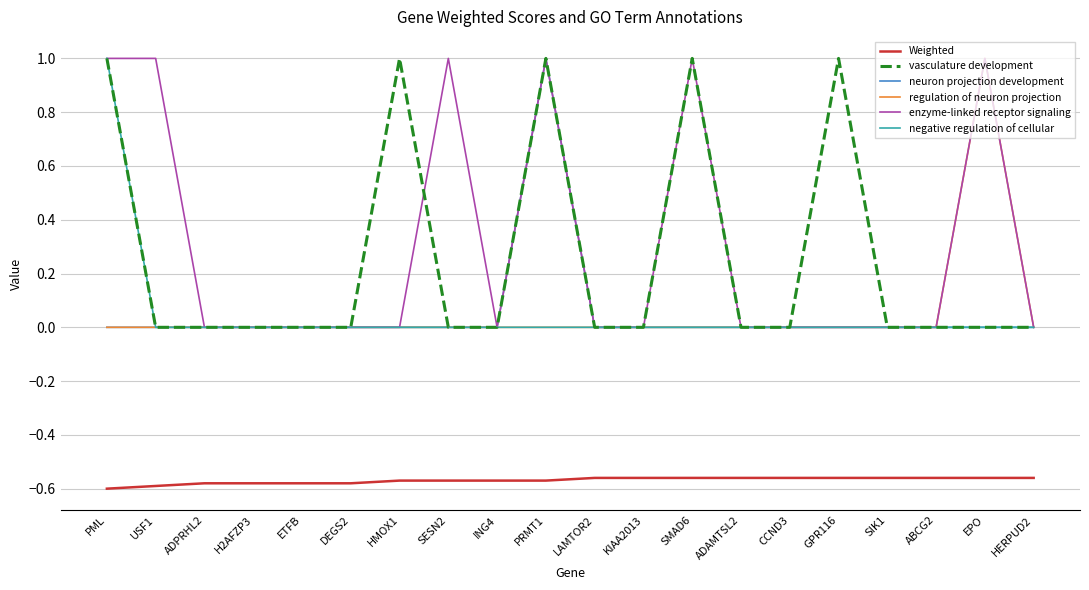

True or false: Weighted and negative regulation of cellular intersect in this chart.

False